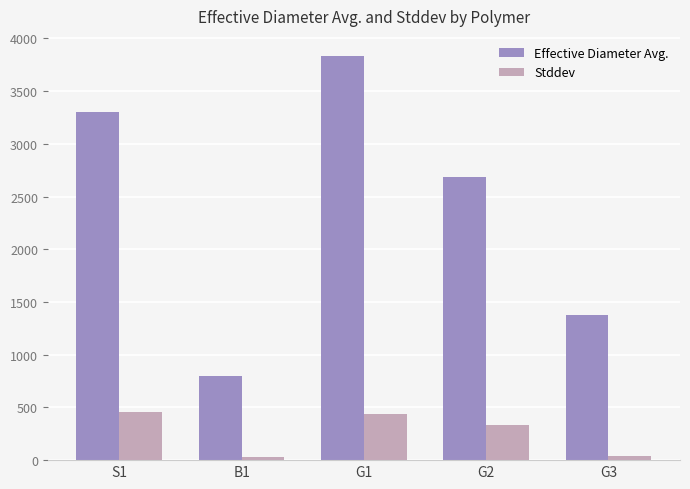

What is the sum of the Stddev values at G2 and S1?

792.6